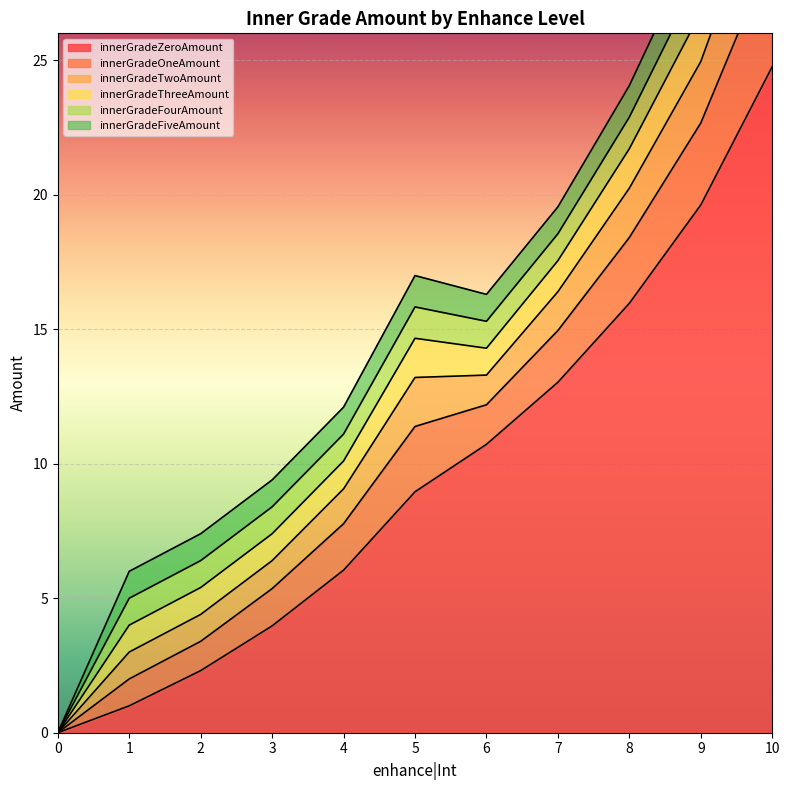

Count the number of categories in the chart.

11